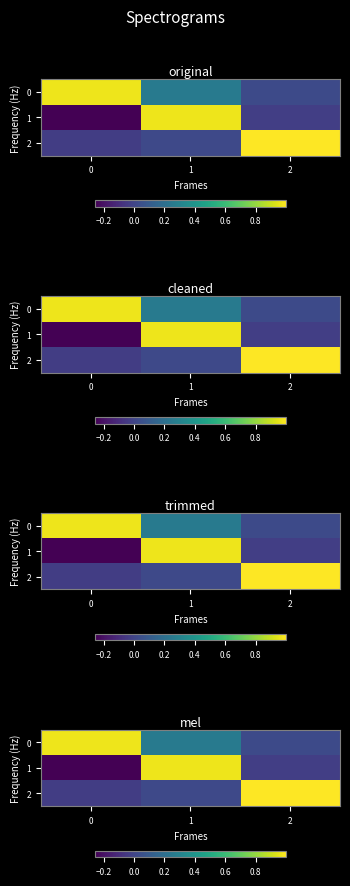

How many categories are shown in the chart?

3